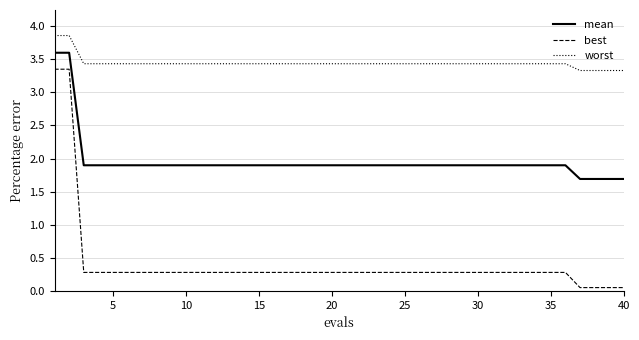

True or false: best and mean intersect in this chart.

False